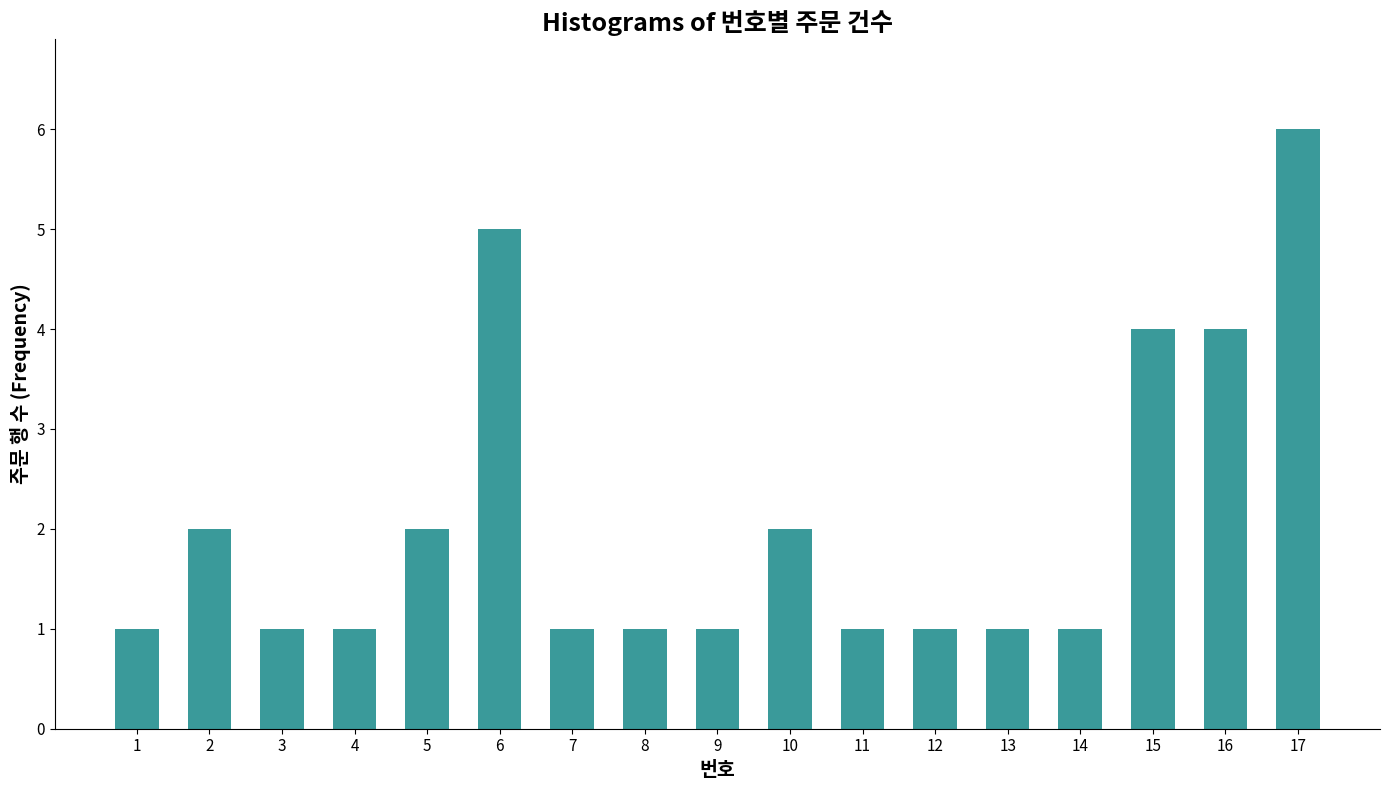

What is the average value?

2